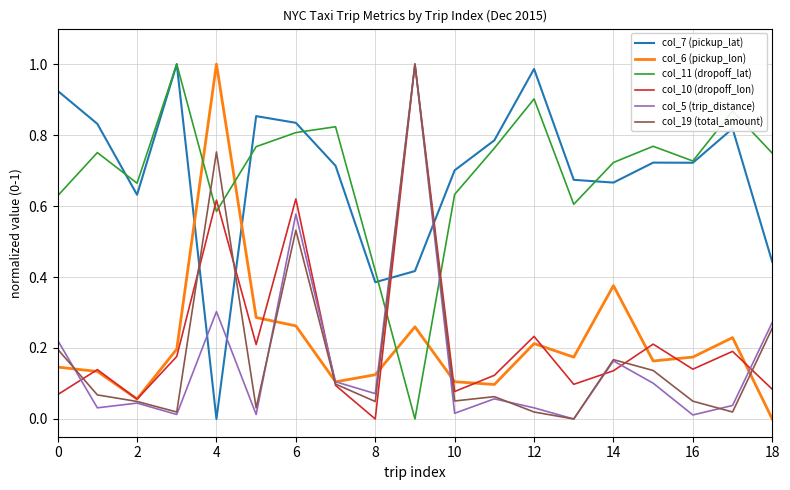

How many intersections are there between col_7 (pickup_lat) and col_5 (trip_distance)?

4